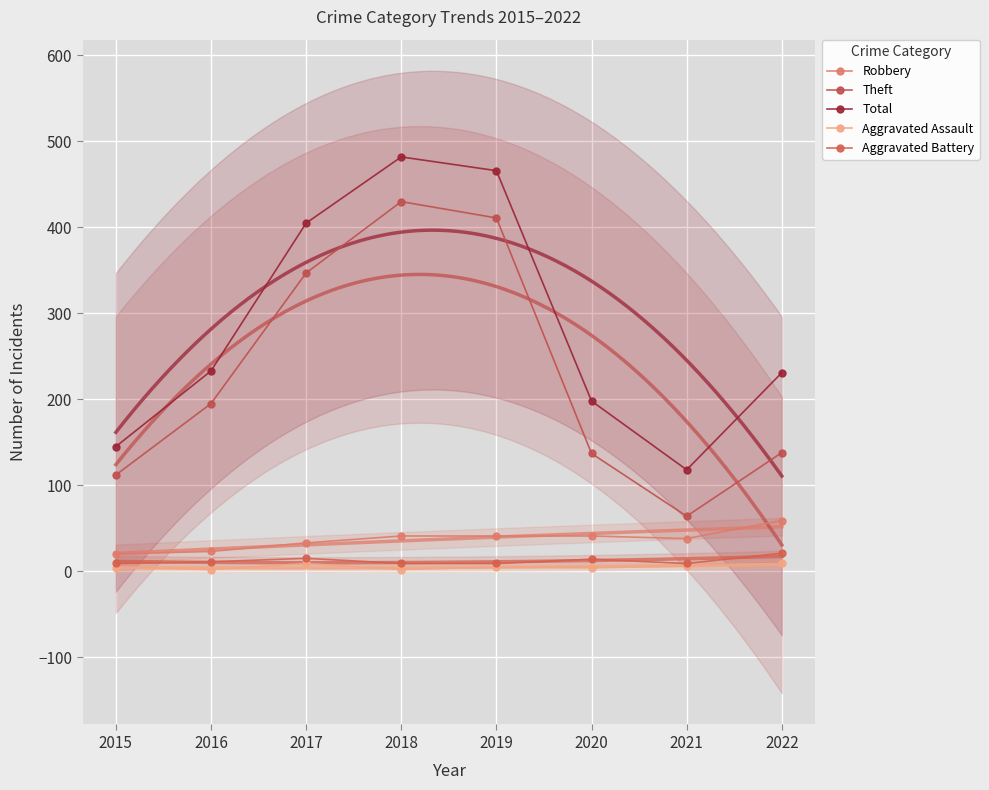

What are all the series names shown in the legend?

Robbery, Theft, Total, Aggravated Assault, Aggravated Battery